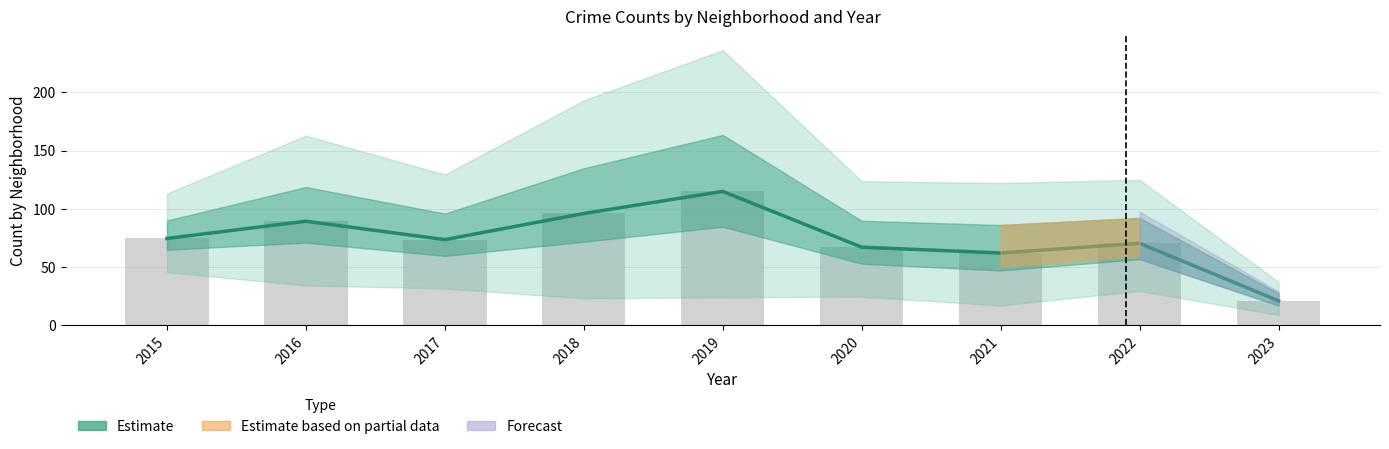

What is the difference between the maximum and minimum values?

94.2